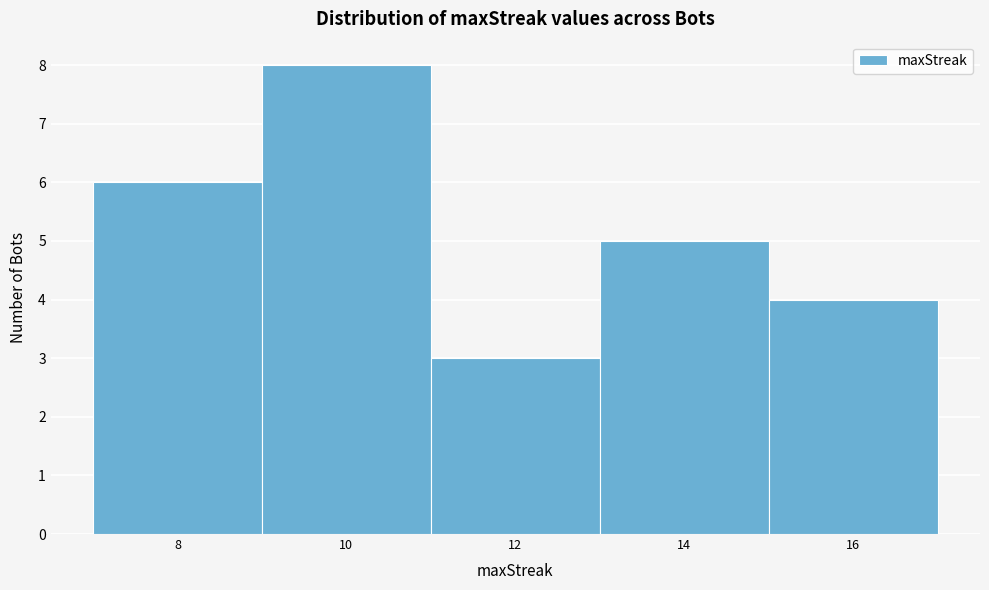

Reading left to right, transcribe this chart: for each bar, give the range it covers on the x-axis and its height. The values are not printed on the chart, so give them approximately, as read against the axis.

7 to 9: 6
9 to 11: 8
11 to 13: 3
13 to 15: 5
15 to 17: 4